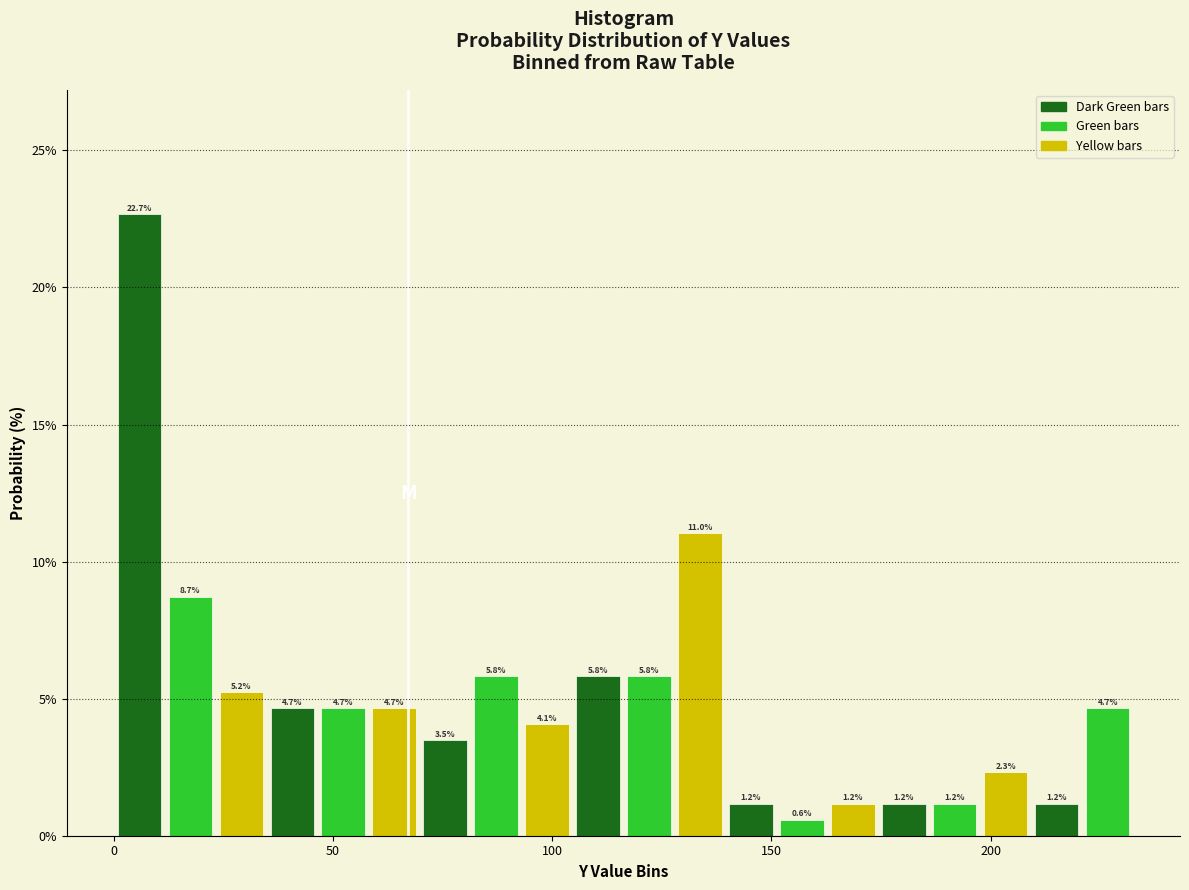

Around what value on the x-axis is the tallest bar? Give the approximate position of its centre, as read against the axis.

5